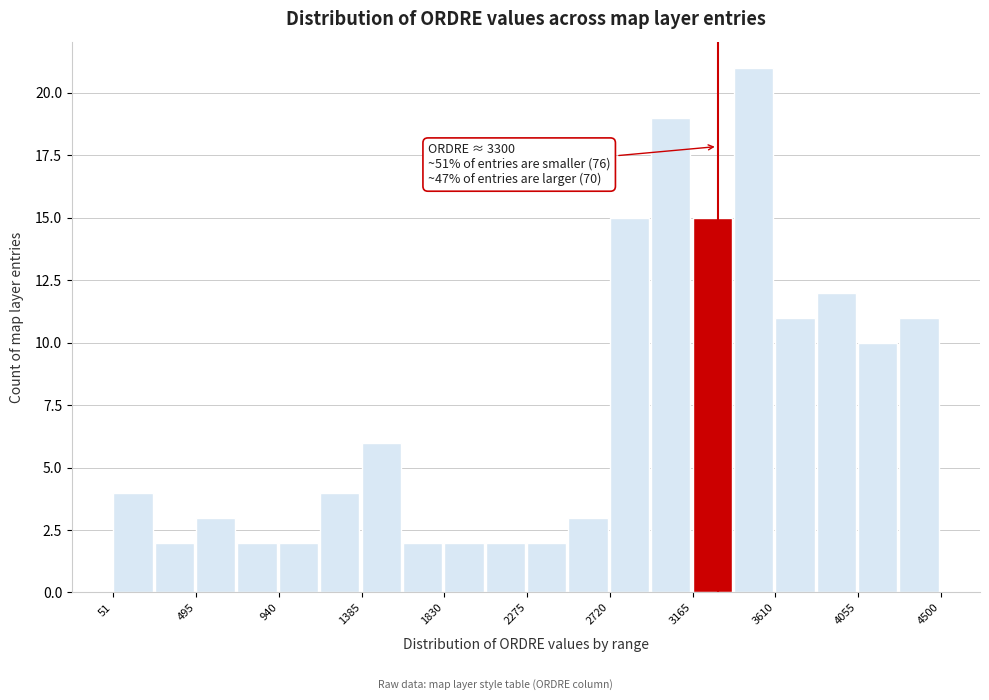

Over which range of the x-axis is the bar tallest?

3400 to 3600